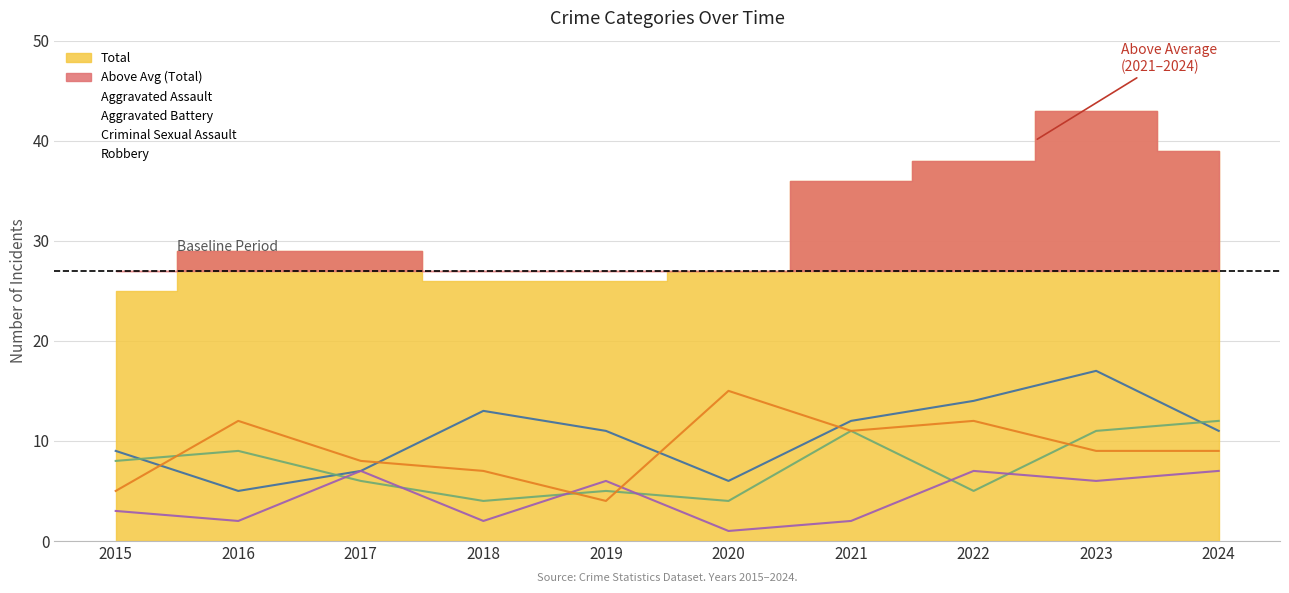

What is the difference between the maximum and minimum values in the Aggravated Battery (line) series?

8